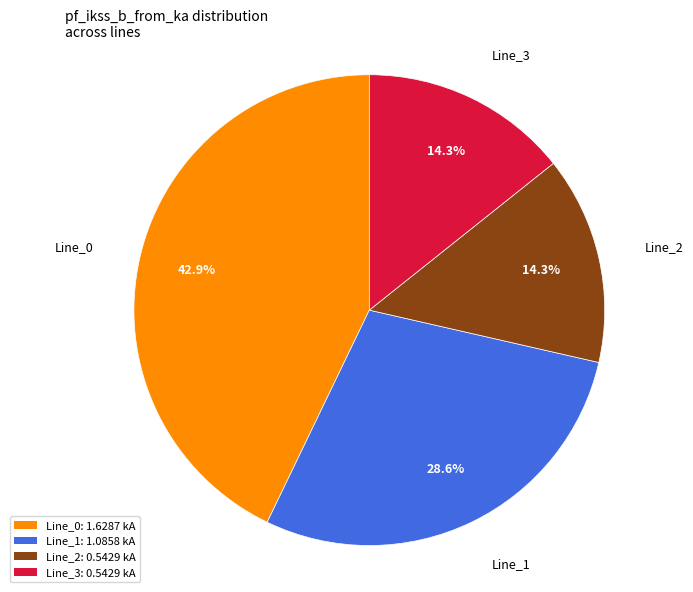

To the nearest percent, what portion does Line_3 represent?

14%